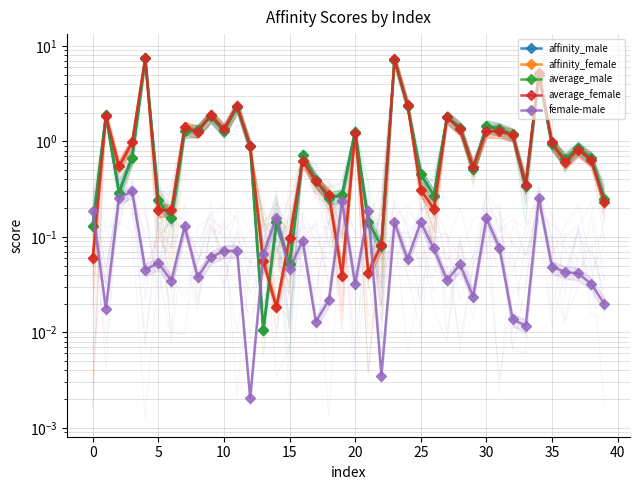

Between 37 and 11, which is larger?

11